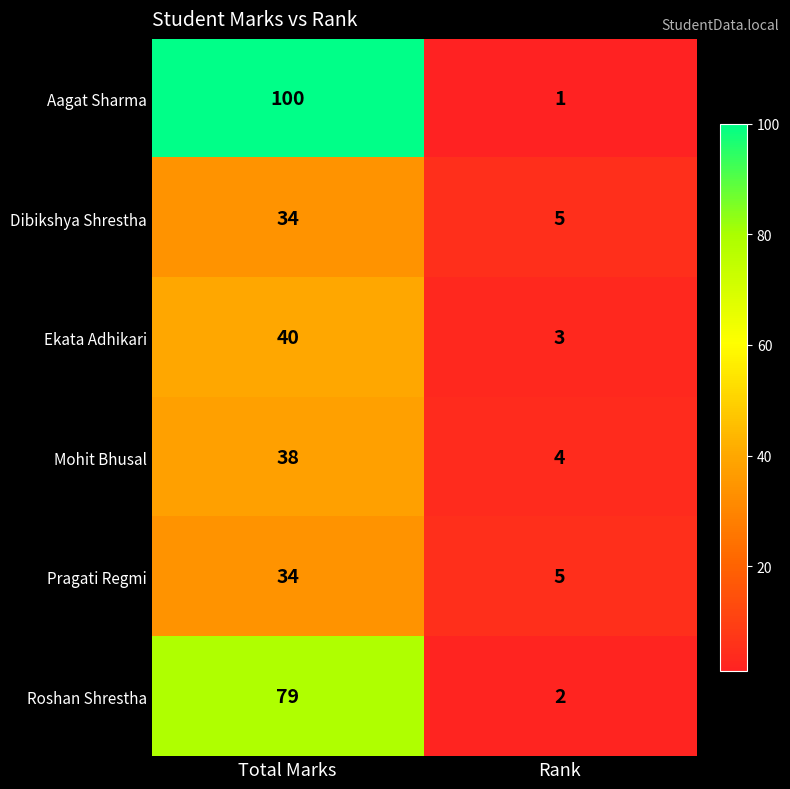

What is the total value across all series at Rank?

20